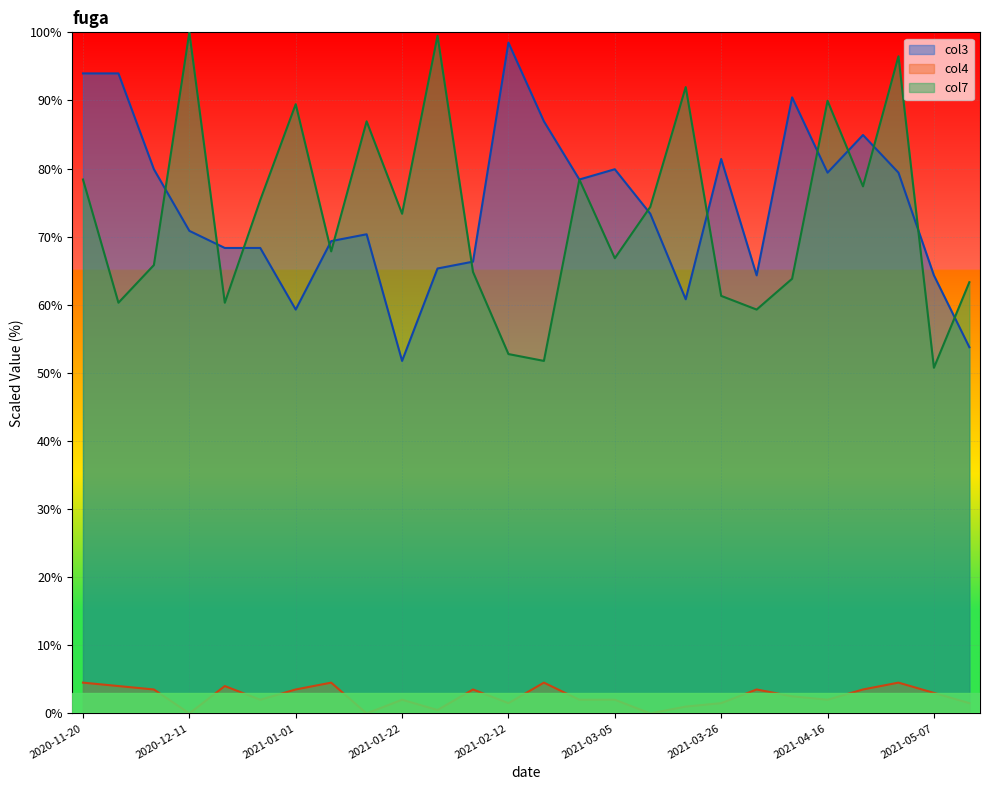

Reading right to left, what are all the values shown in this chart?

col4: 1.5	3.0	4.5	3.5	2.0	2.5	3.5	1.5	1.0	0.0	2.0	2.0	4.5	1.5	3.5	0.5	2.0	0.0	4.5	3.5	2.0	4.0	0.0	3.5	4.0	4.5
col7: 63.3	50.8	96.5	77.4	89.9	63.8	59.3	61.3	92.0	74.4	66.8	78.4	51.8	52.8	64.8	99.5	73.4	86.9	67.8	89.4	75.4	60.3	100.0	65.8	60.3	78.4
col3: 53.8	64.3	79.4	84.9	79.4	90.5	64.3	81.4	60.8	73.4	79.9	78.4	86.9	98.5	66.3	65.3	51.8	70.4	69.3	59.3	68.3	68.3	70.9	79.9	94.0	94.0